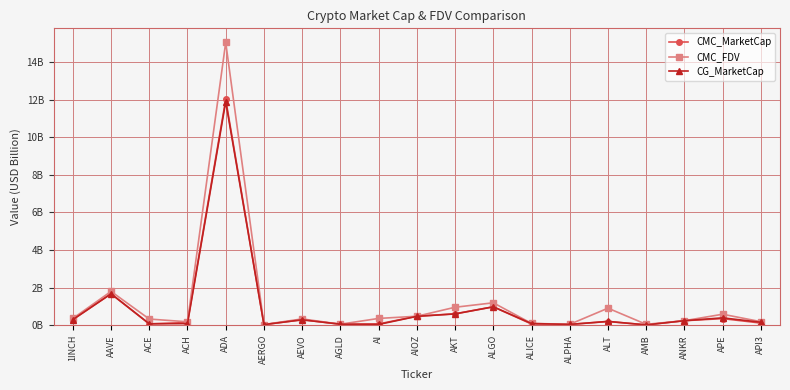

Where is the first local maximum for CG_MarketCap?

AAVE